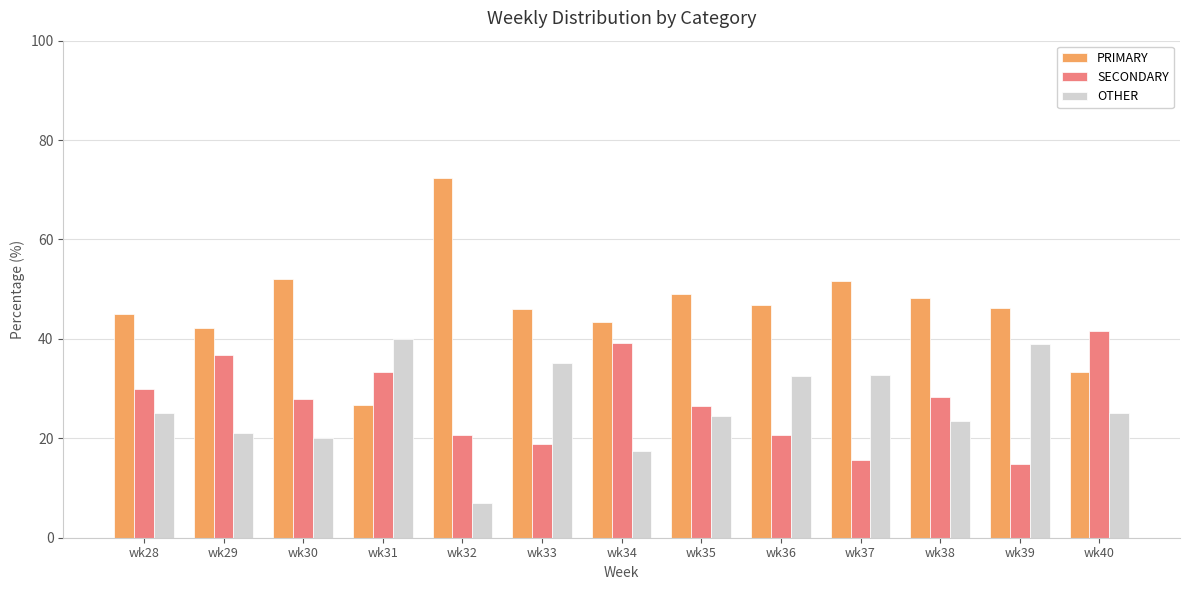

Does the chart contain any negative values?

No